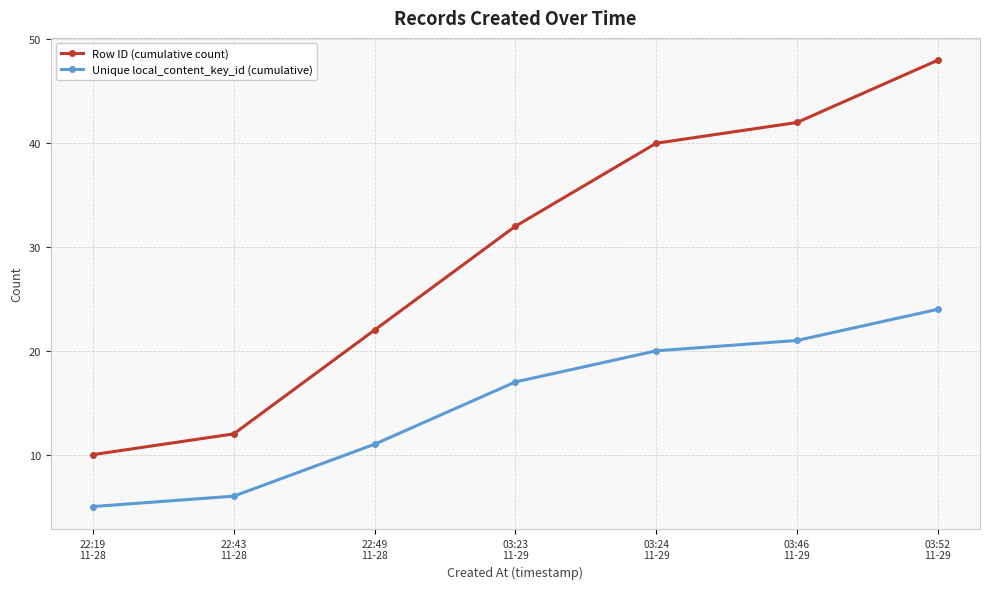

What is the difference between the highest and lowest values at 03:52
11-29?

24